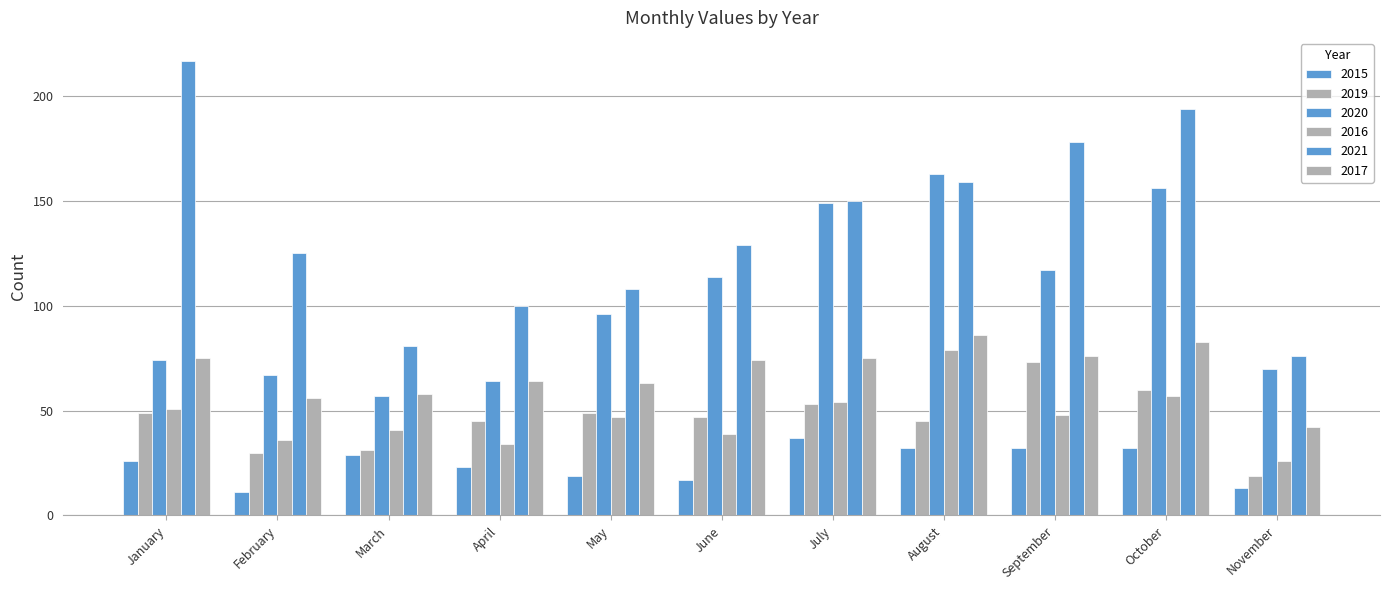

How many values in the 2020 series are below 96?

5